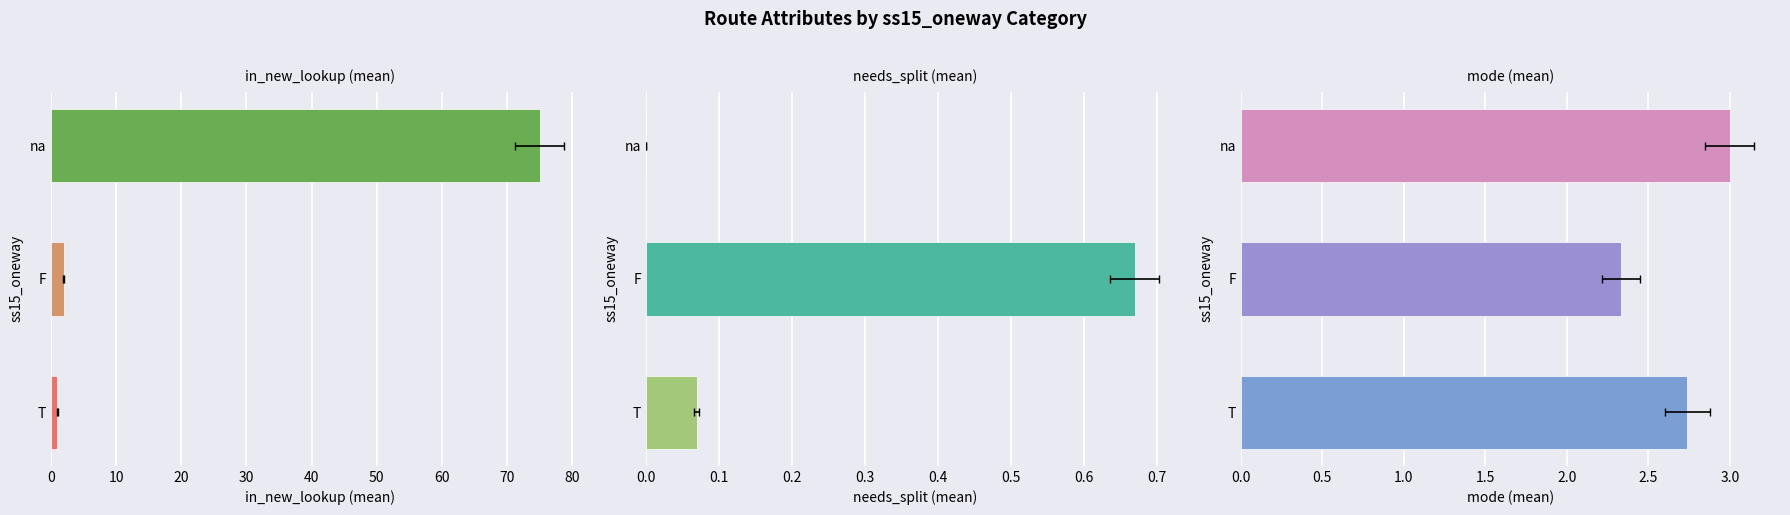

What is the difference between the second highest and minimum values in the needs_split (mean) series?

0.1